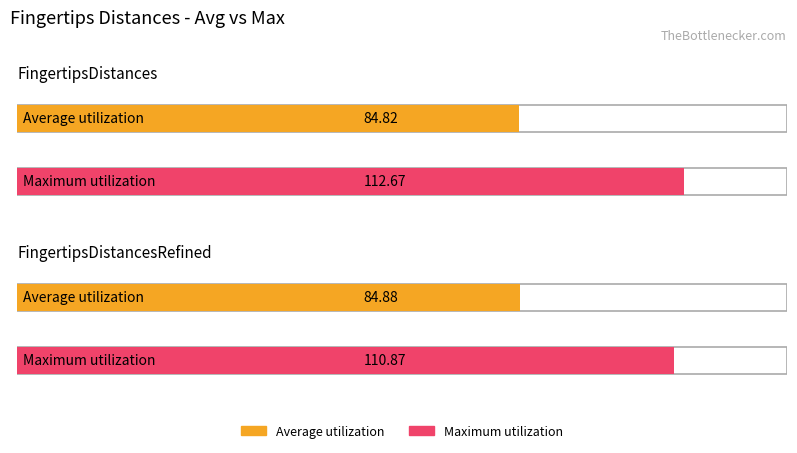

Read the Maximum utilization value at FingertipsDistances.

112.7